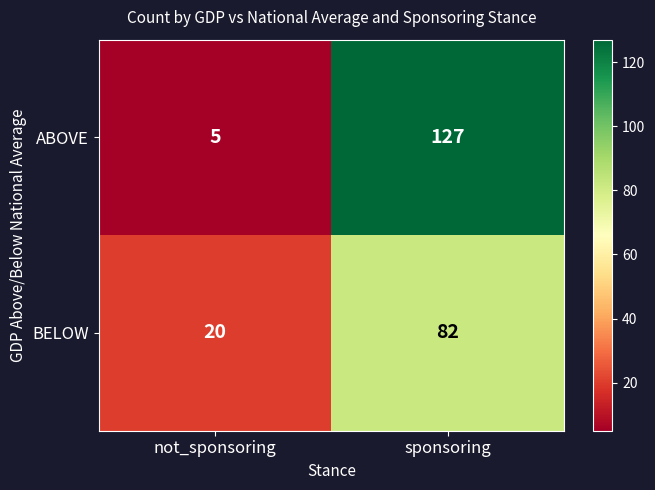

What is the minimum value shown in the chart?

5